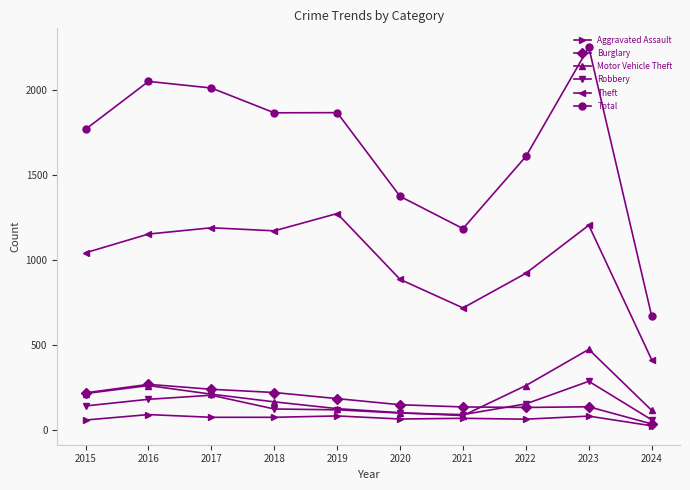

Which series changed the most between 2019 and 2022?

Theft